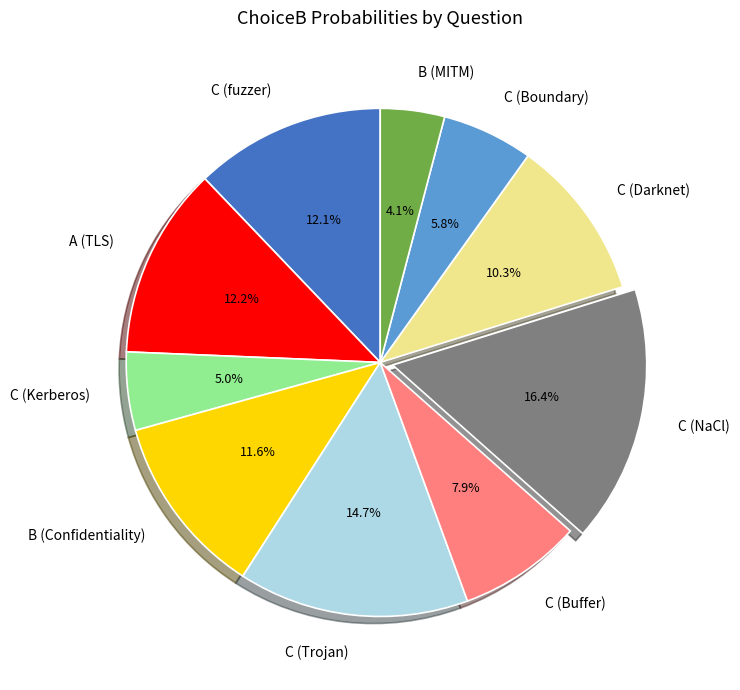

How many segments does this pie chart have?

10